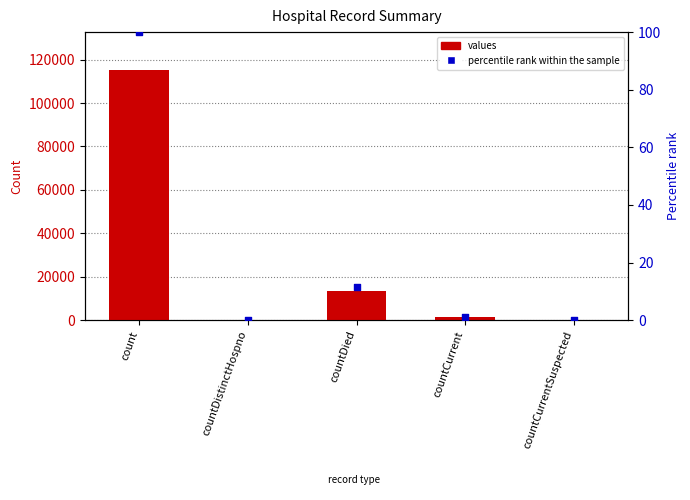

Which series reaches the maximum Y coordinate?

values